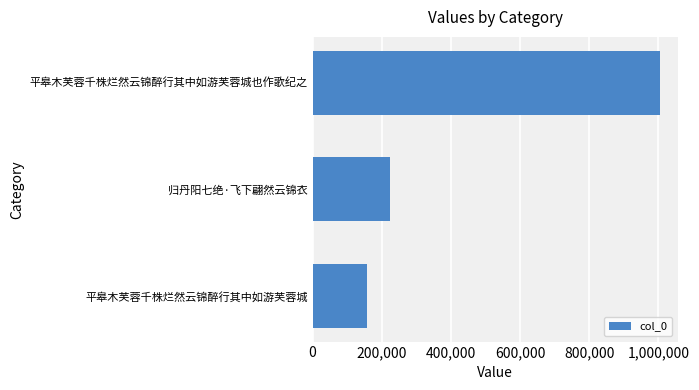

Between 平皋木芙蓉千株烂然云锦醉行其中如游芙蓉城也作歌纪之 and 归丹阳七绝·飞下翩然云锦衣, which is larger?

平皋木芙蓉千株烂然云锦醉行其中如游芙蓉城也作歌纪之